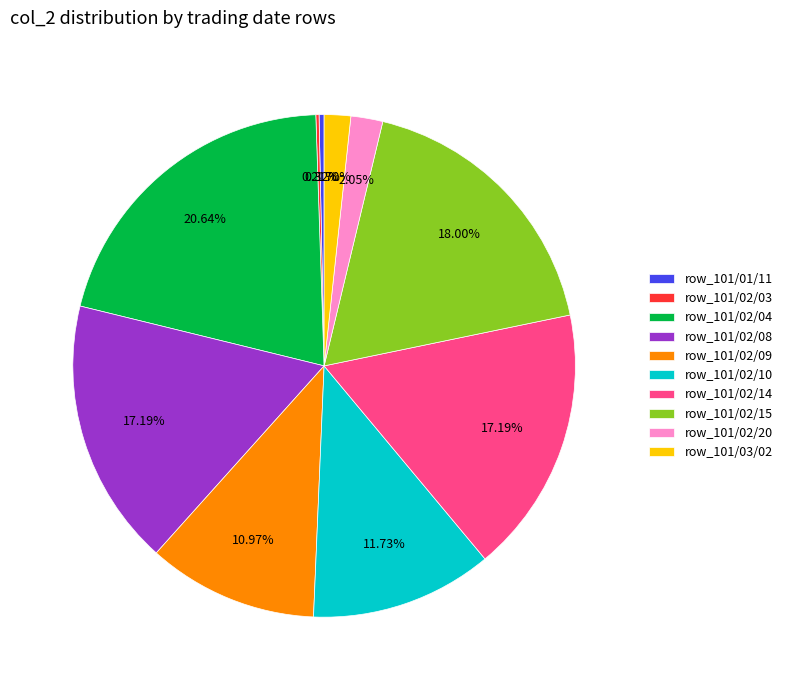

Does row_101/01/11 account for over 50% of the chart?

No